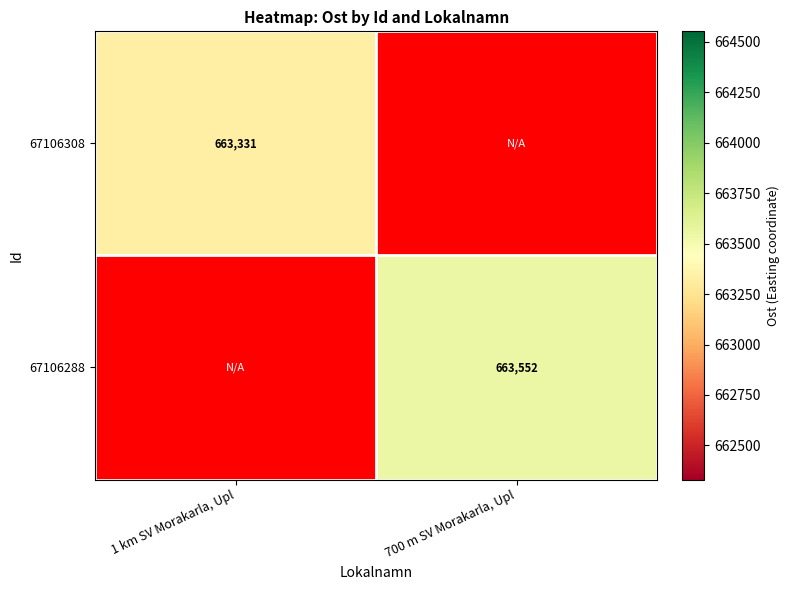

What is the maximum value shown in the chart?

663552.2